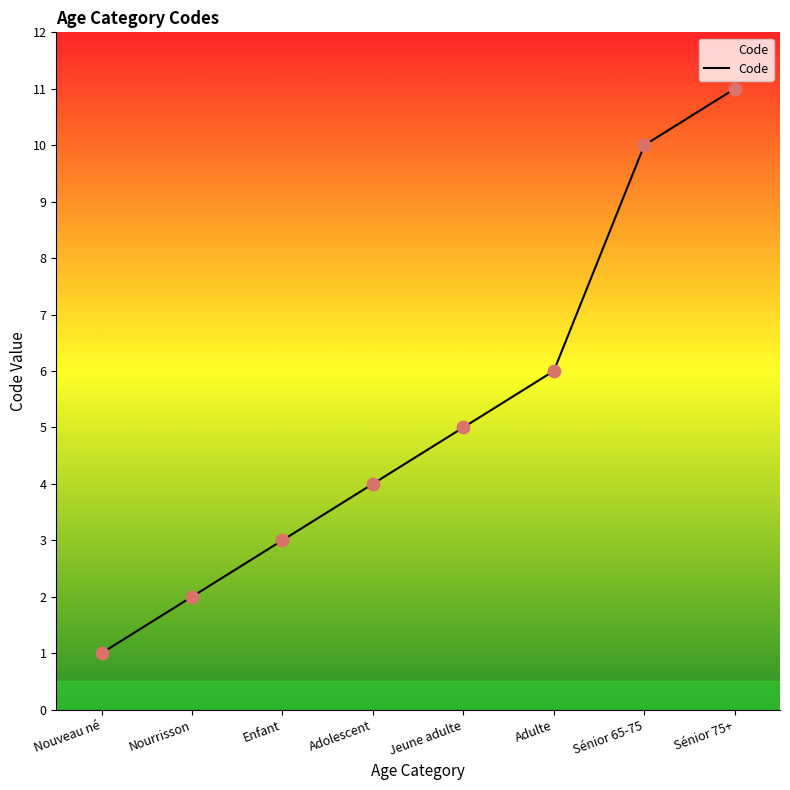

What is the ratio of the value at Nourrisson to the value at Sénior 75+?

0.2